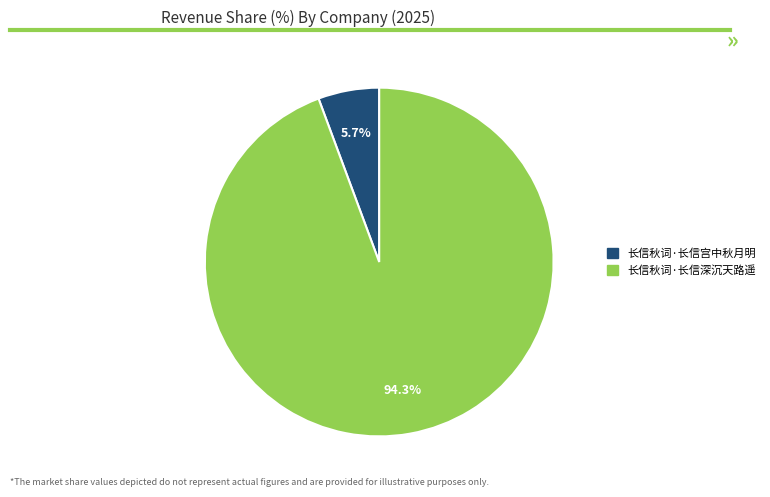

Which category has the biggest portion of the pie?

长信秋词·长信深沉天路遥